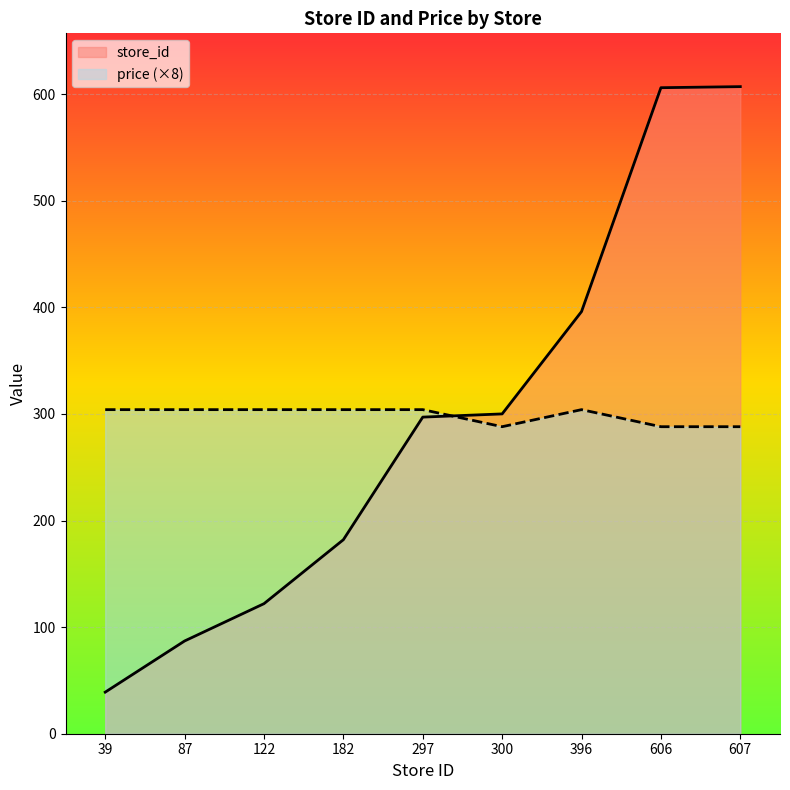

Which series changed the most between 122 and 297?

store_id